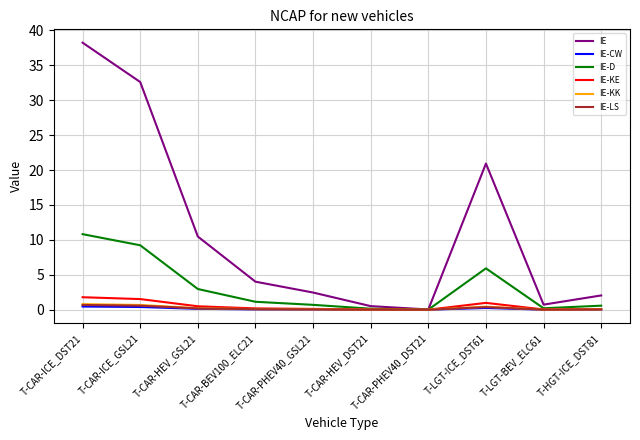

At which label is IE-D closest to 5?

T-LGT-ICE_DST61